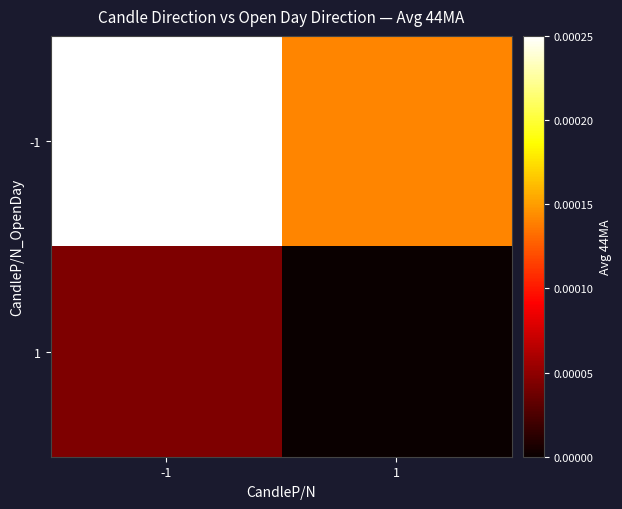

Rank the series by their maximum value, from lowest to highest.

1, -1